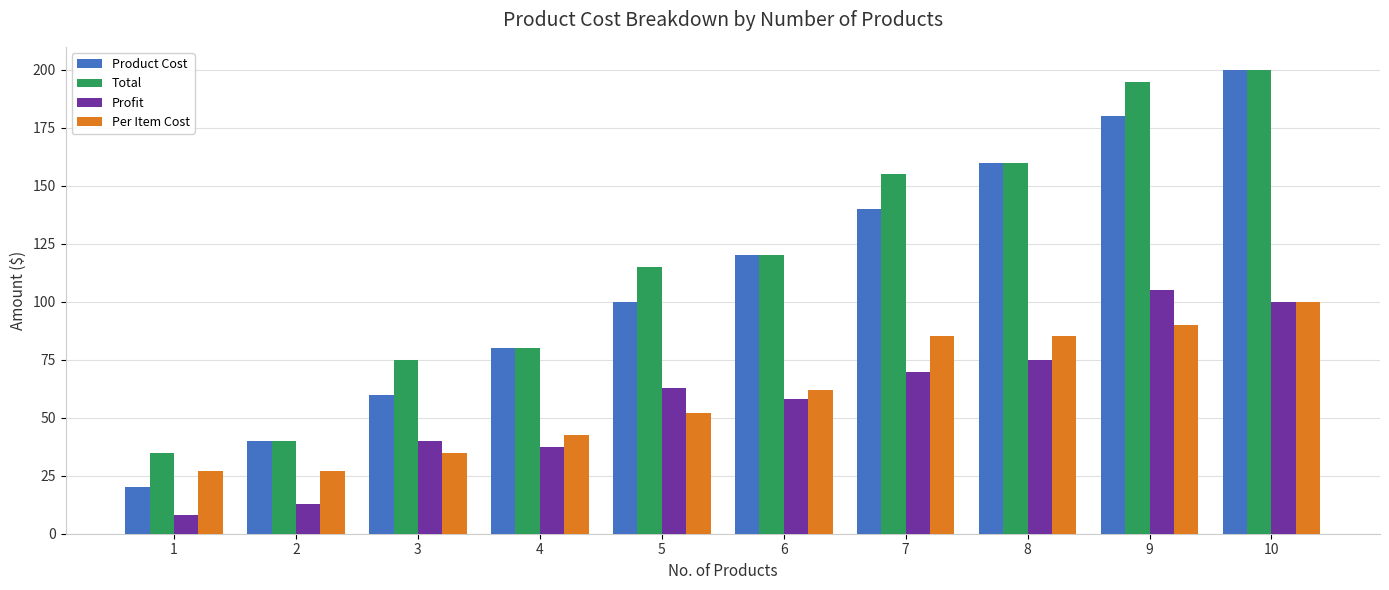

The Product Cost series shows 61.8 at 2. True or false?

False